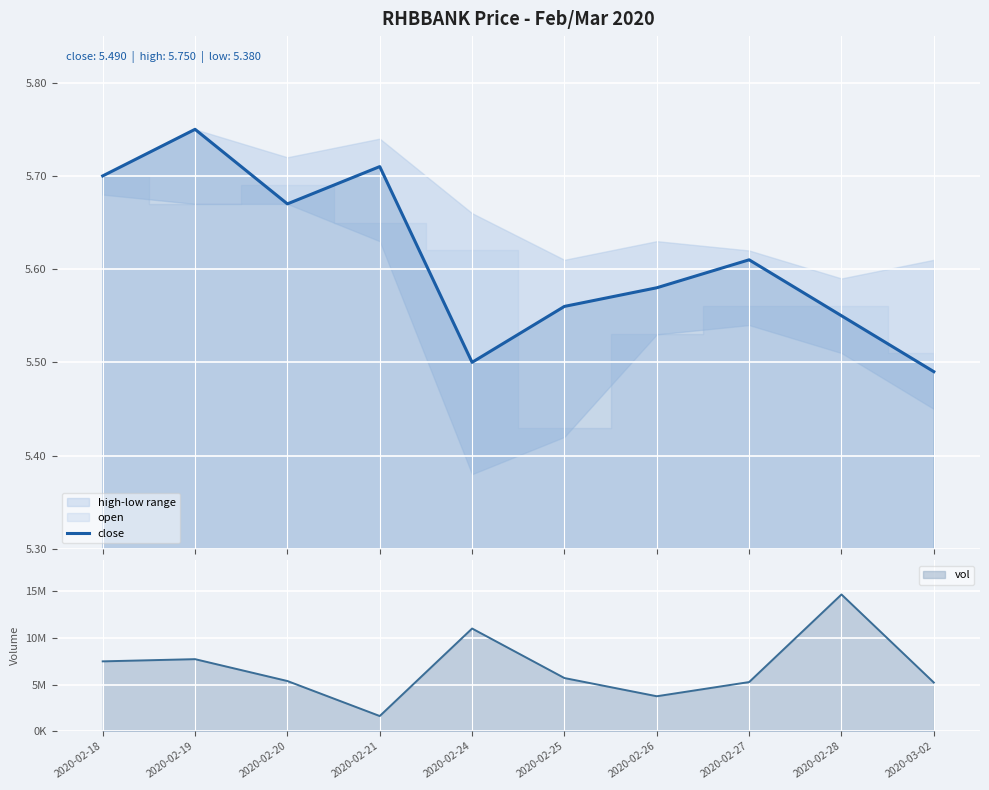

The value at 2020-02-24 is 7.8. True or false?

False